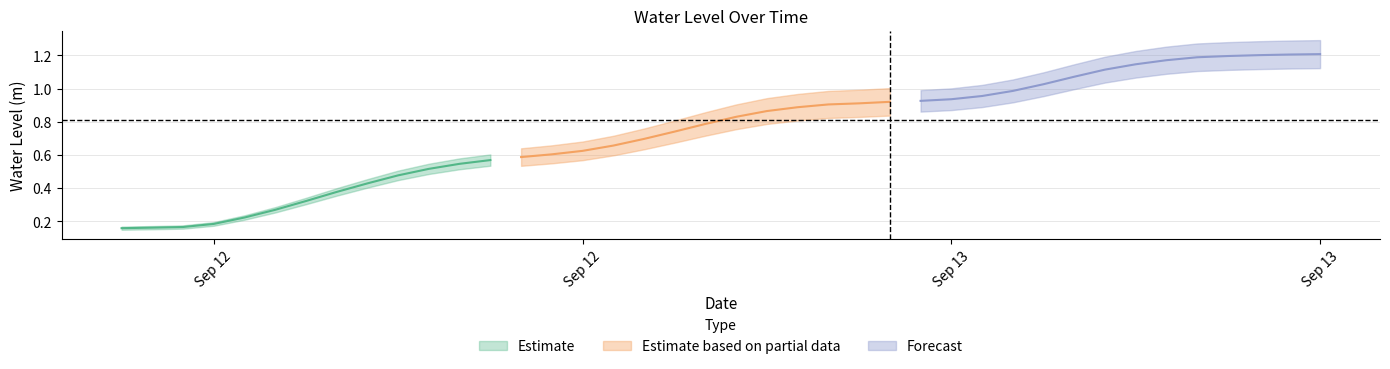

What is the sum of the values at 2025-09-12 08:00:00 and 2025-09-13 11:00:00?

1.6